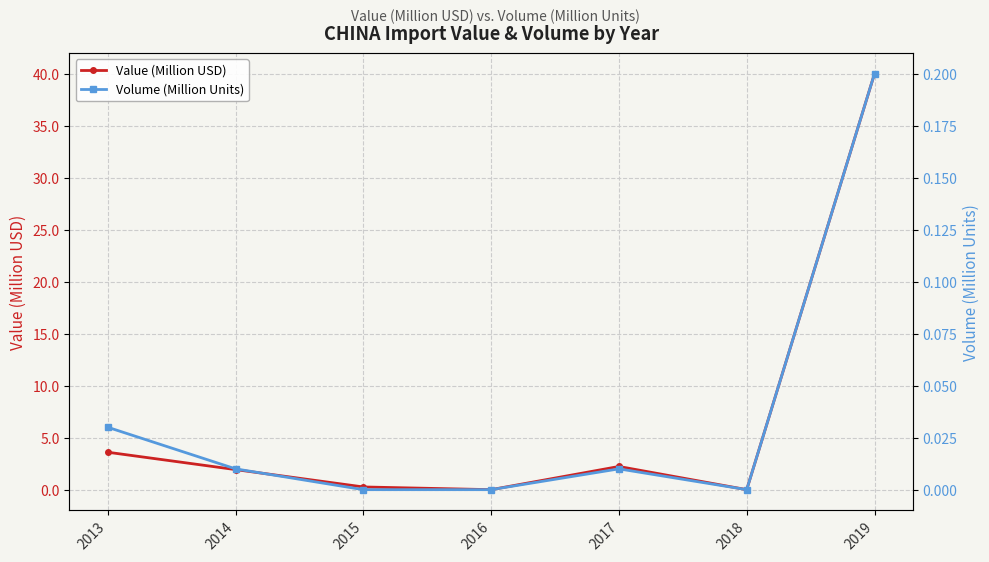

At 2019, list the series in order from largest to smallest.

Value (Million USD), Volume (Million Units)